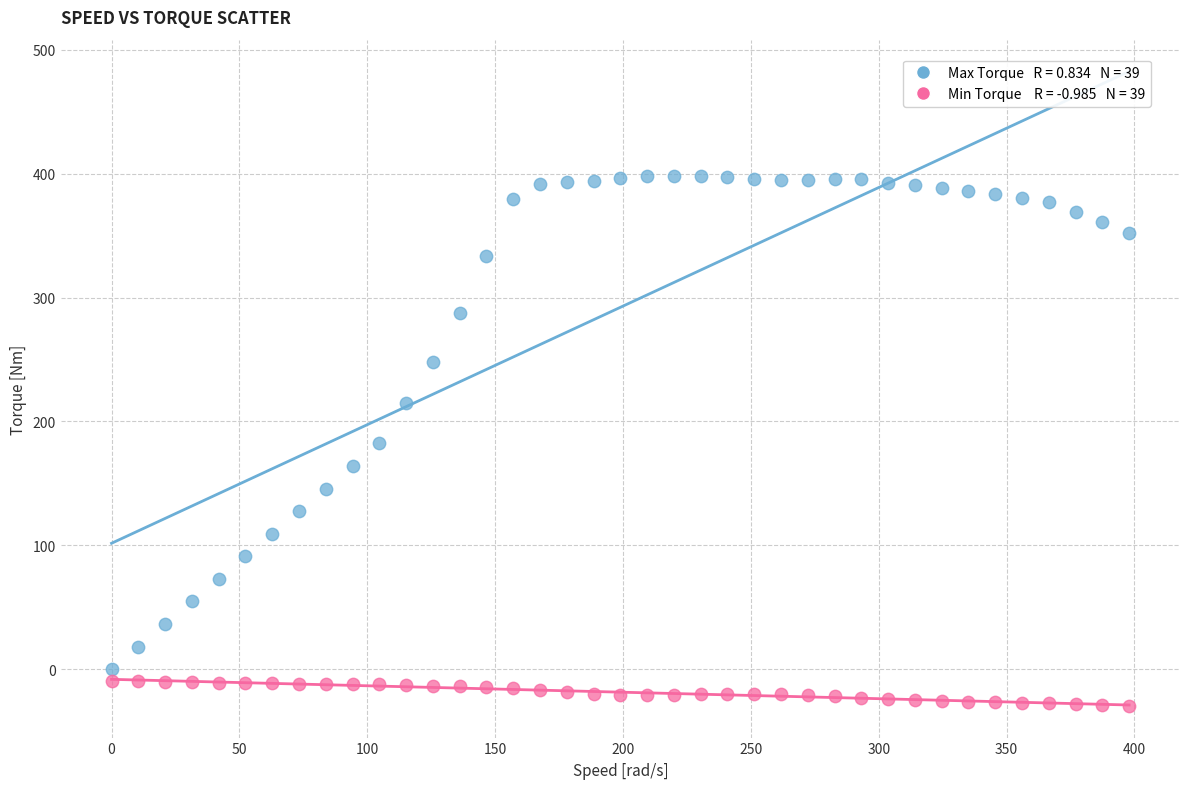

Across all data points, what is the range of Y values (max minus min)?

428.1